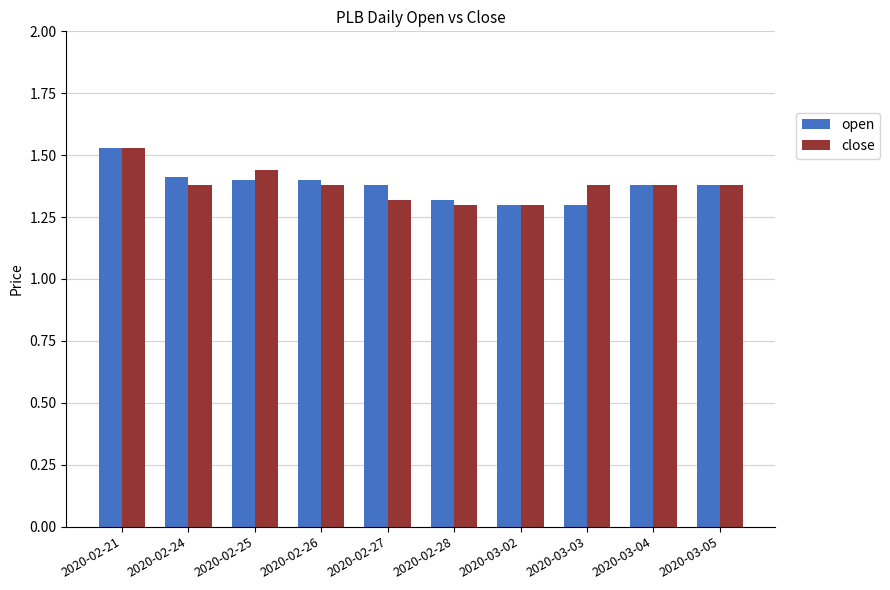

What is the total value across all series at 2020-02-27?

2.7